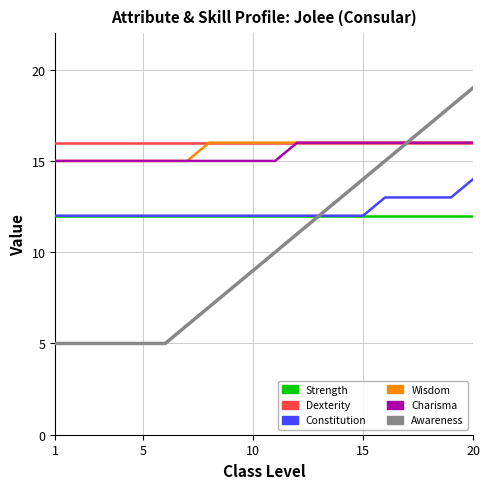

Does the chart display data point markers on the line(s)?

No